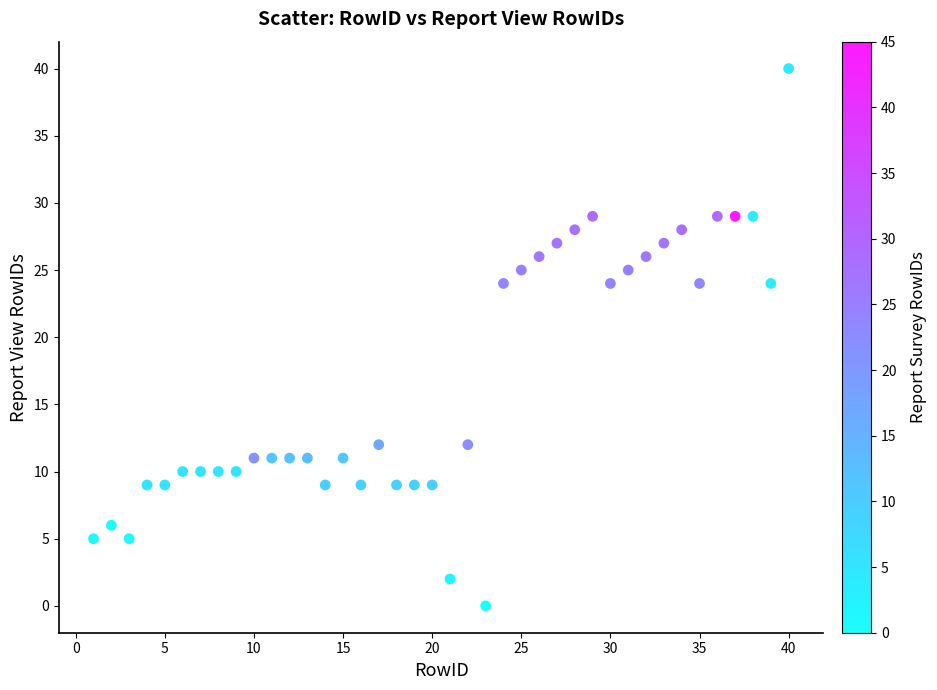

What is the range of X values (max minus min)?

39